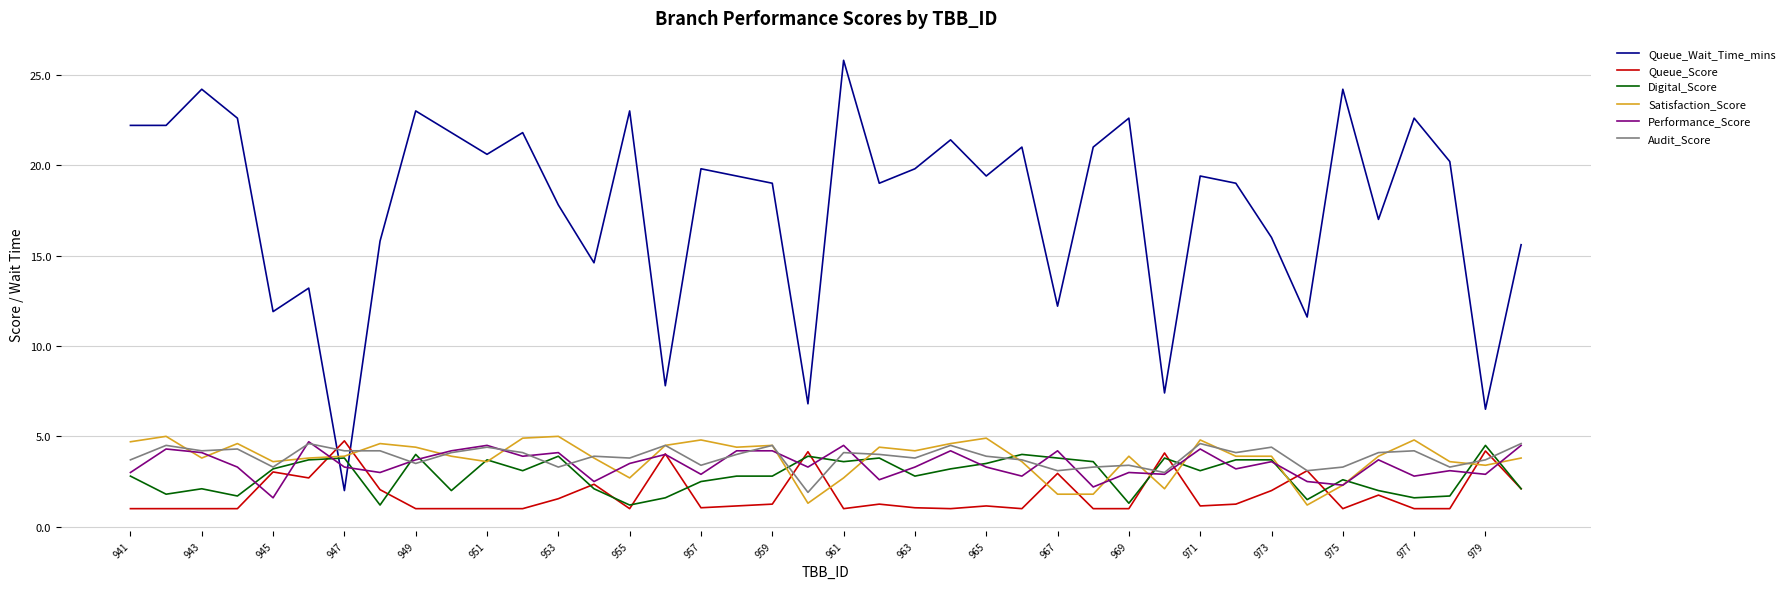

What is the greatest value displayed?

25.8